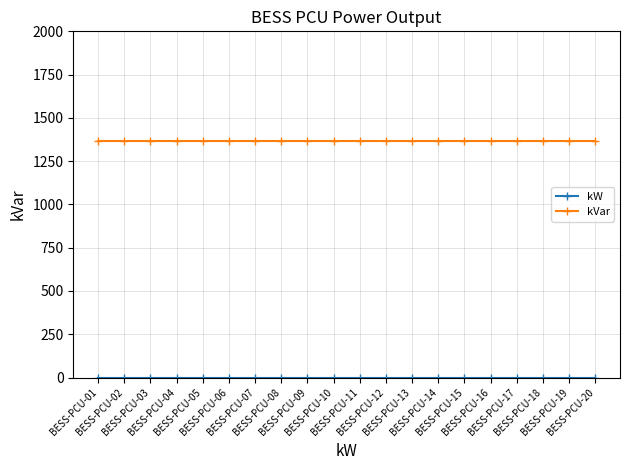

At how many categories does at least one series exceed 209?

20